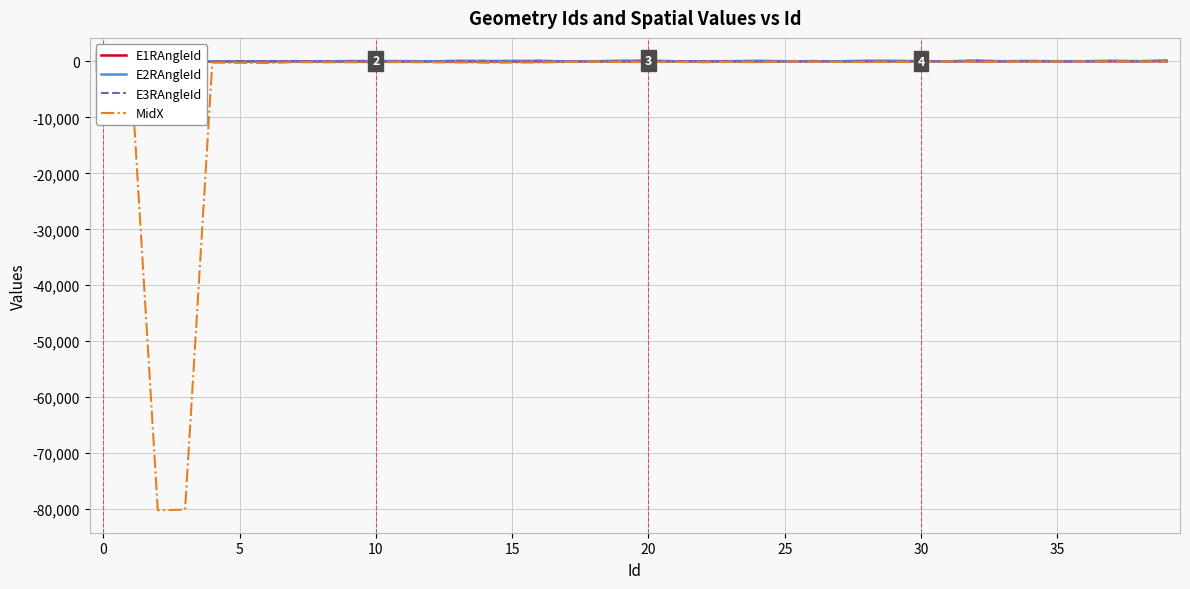

True or false: MidX and E3RAngleId intersect in this chart.

False